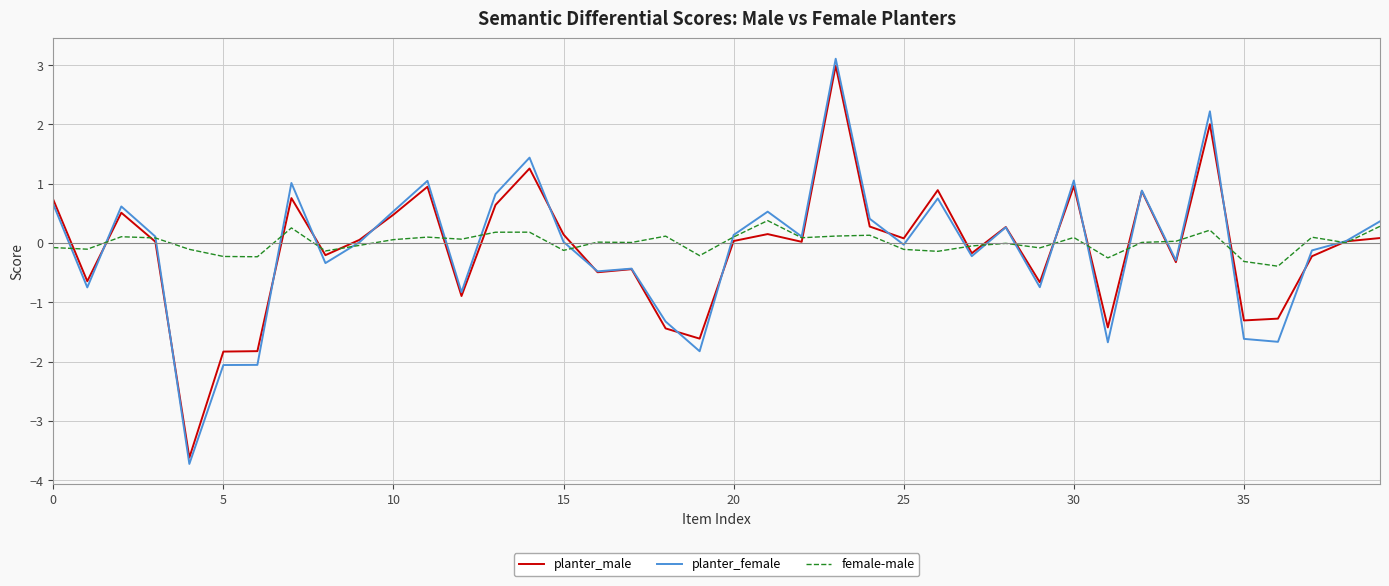

Which series has the largest range (max minus min)?

planter_female